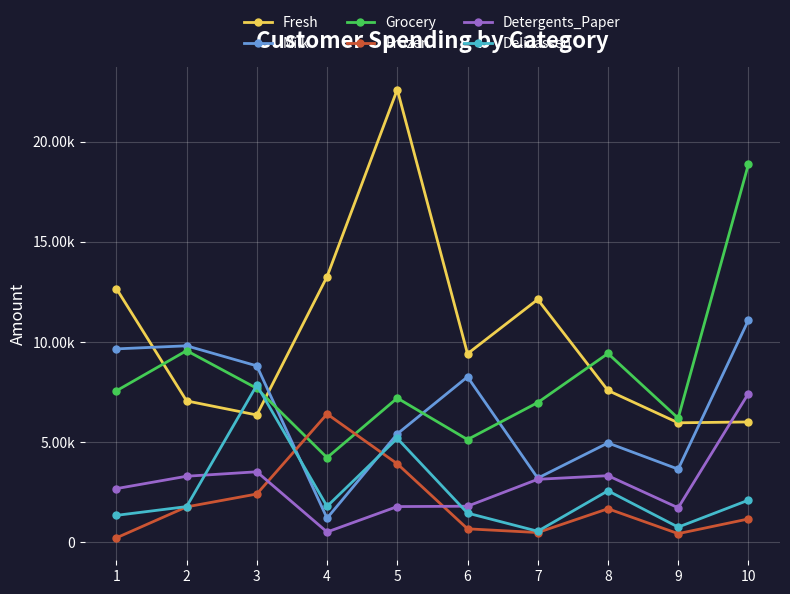

What is the difference between the highest and lowest values at 10?

17722